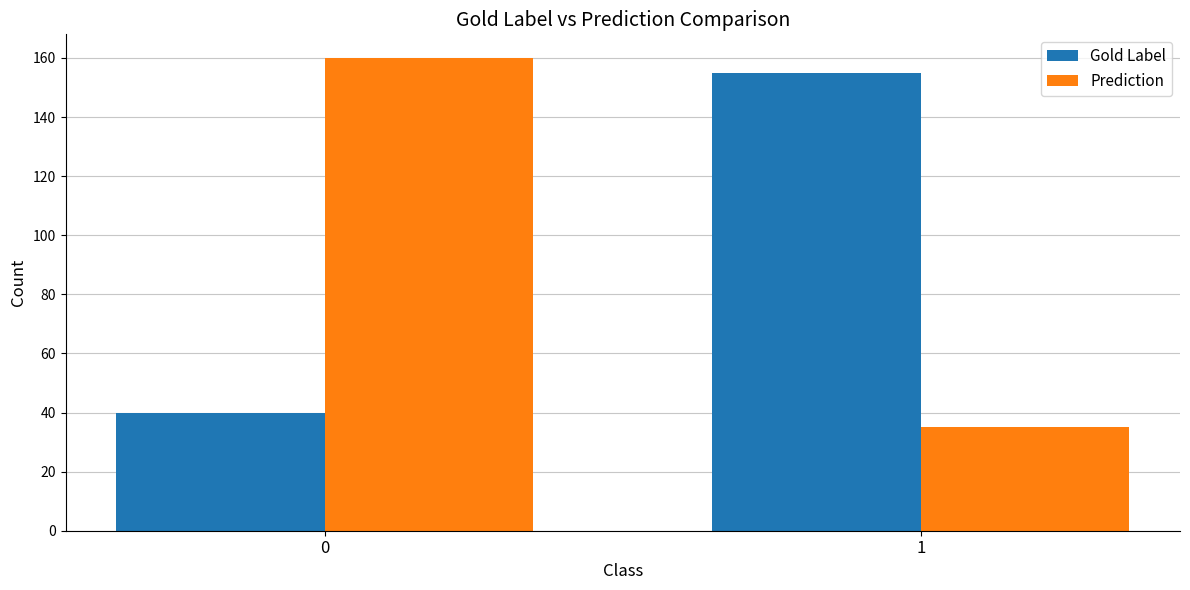

What is the smallest value displayed?

35